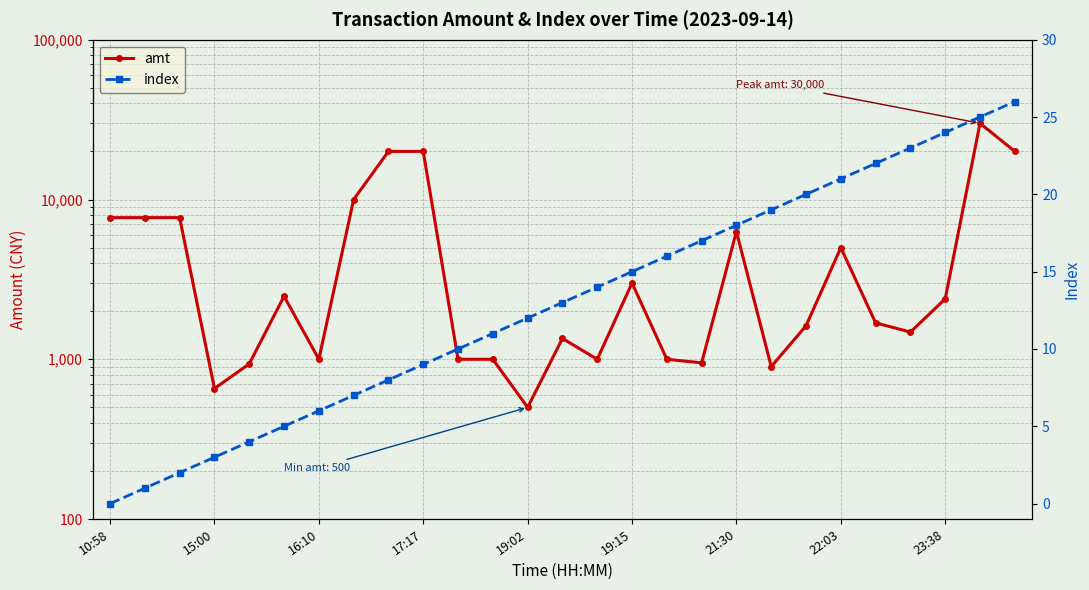

How many data points in amt are above 1690?

13